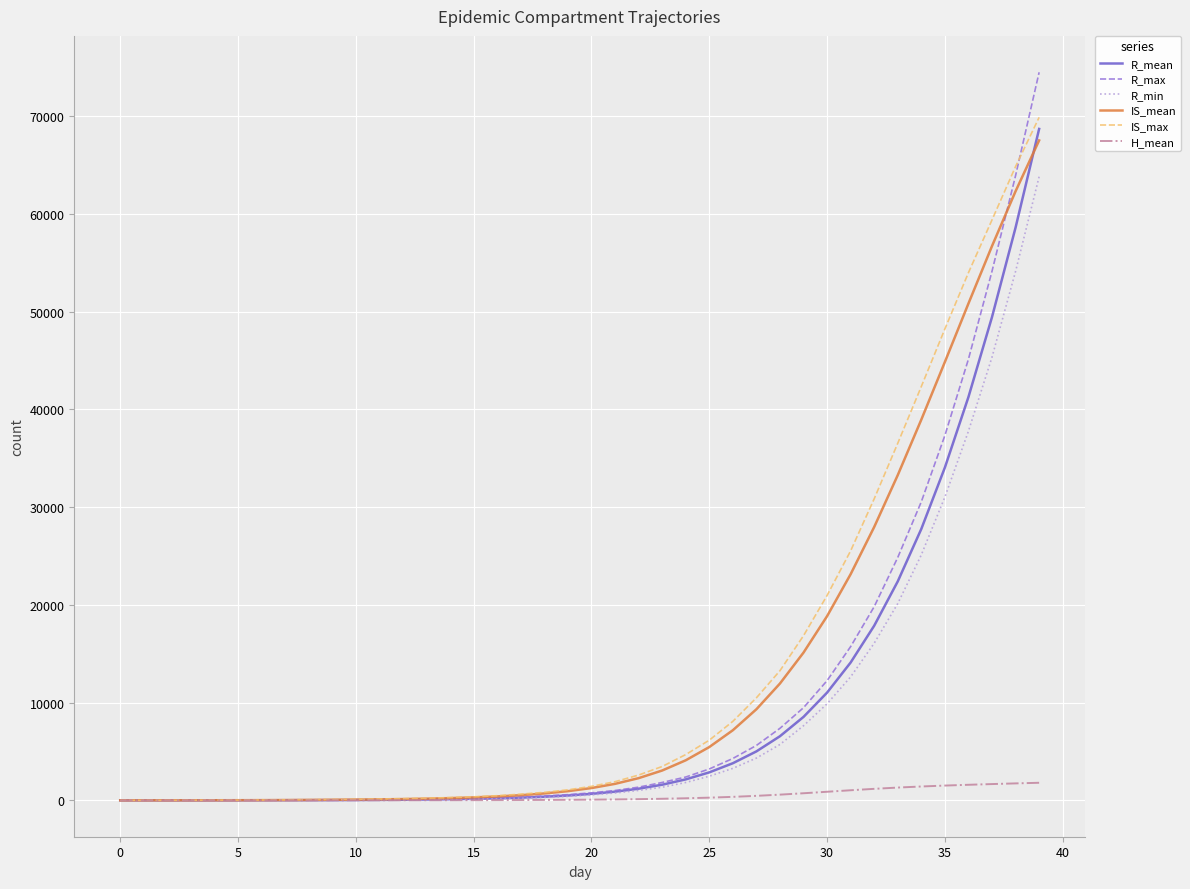

What is the average value of the H_mean series?

433.1